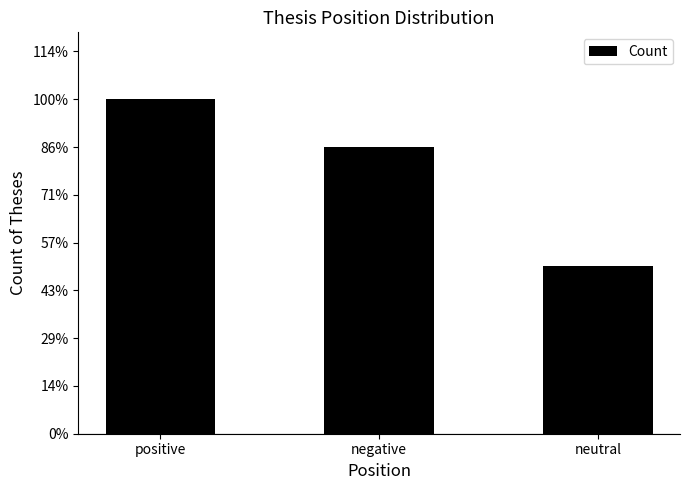

How many values are below 12?

1